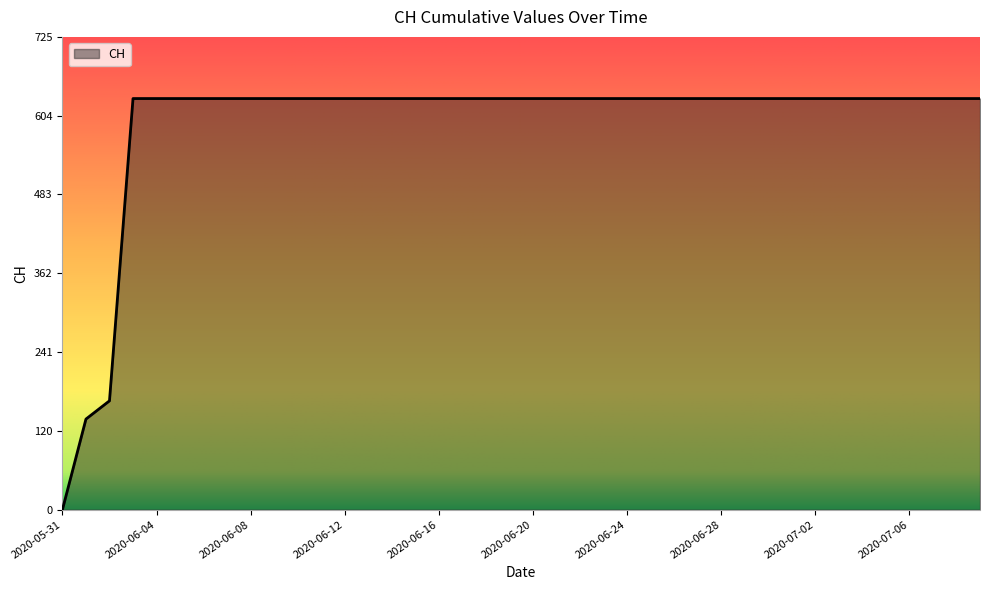

What is the greatest value displayed?

631